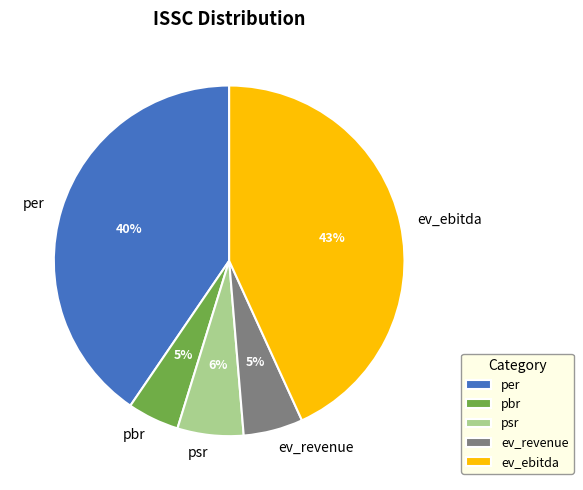

Between psr and per, which is larger?

per